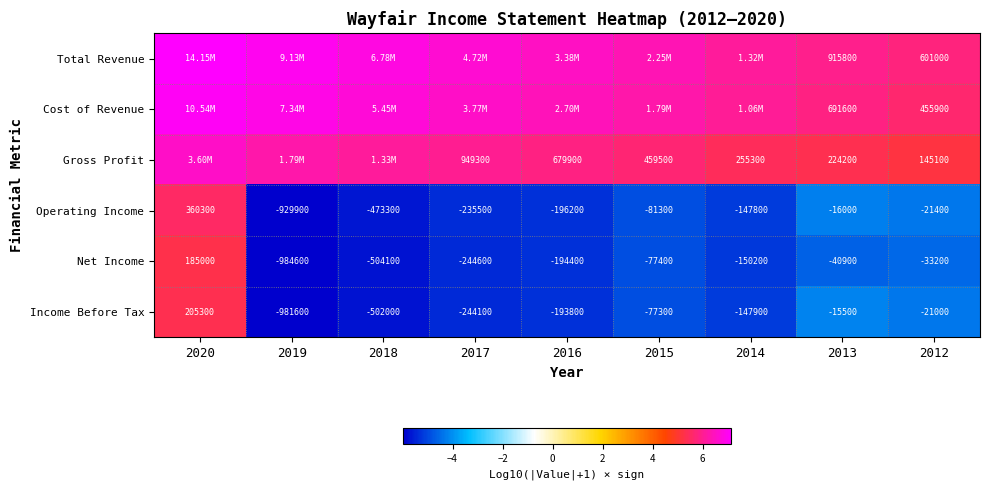

At which category is the sum across all series the highest?

2020